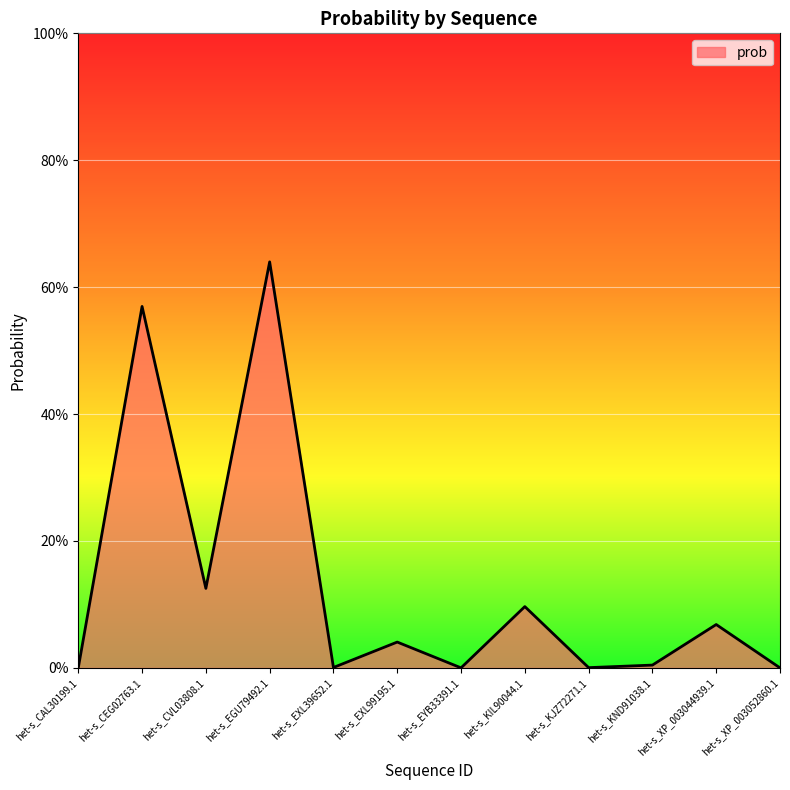

Does the chart display data point markers on the line(s)?

No